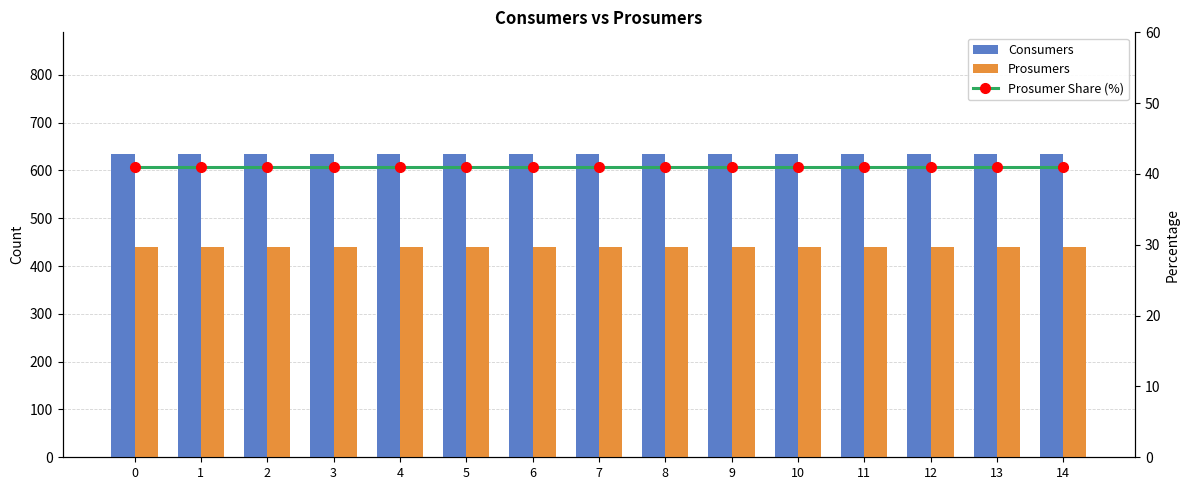

What value does the Prosumers series have at 8?

440.0